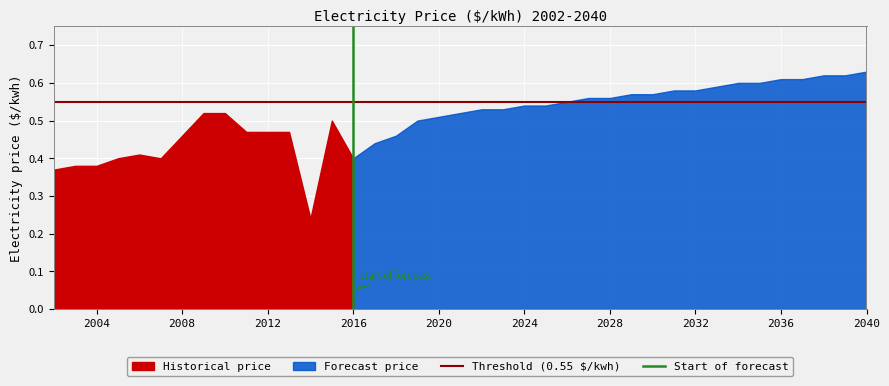

The value of Threshold (0.55 $/kwh) at 2004 is 0.3. True or false?

False